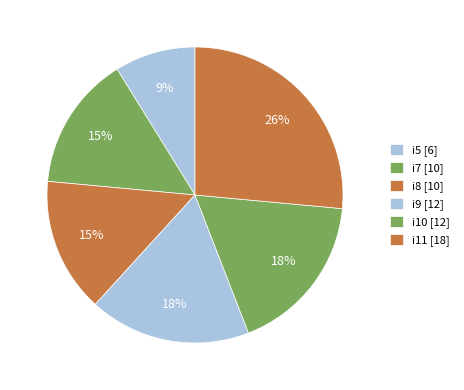

How many slices are in this pie chart?

6